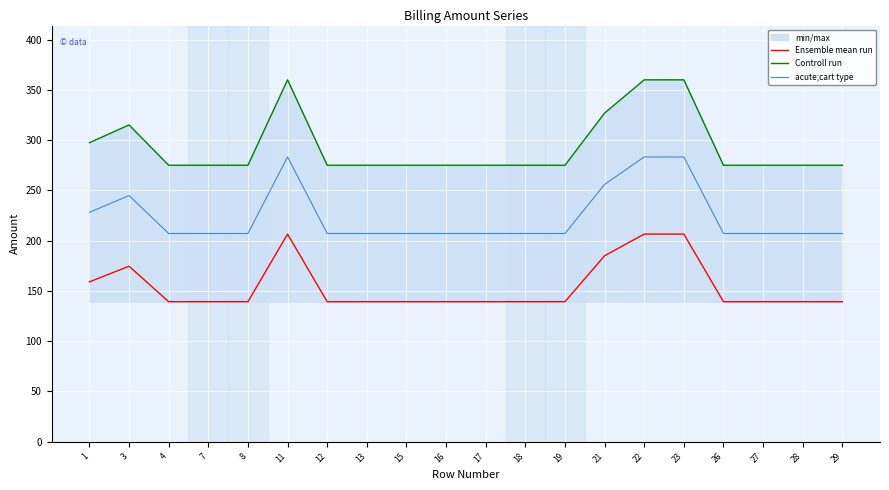

At which category is the sum across all series the highest?

11